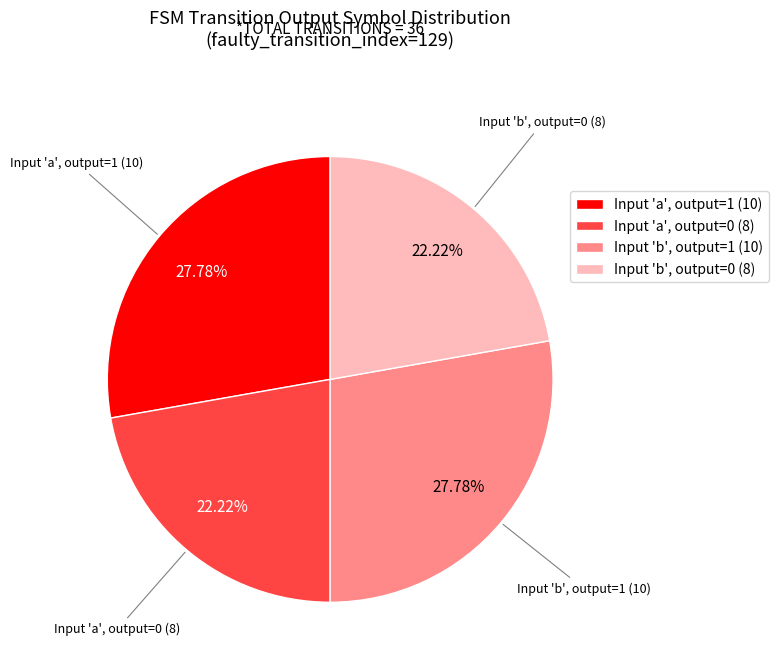

Is there a majority slice in this chart?

No